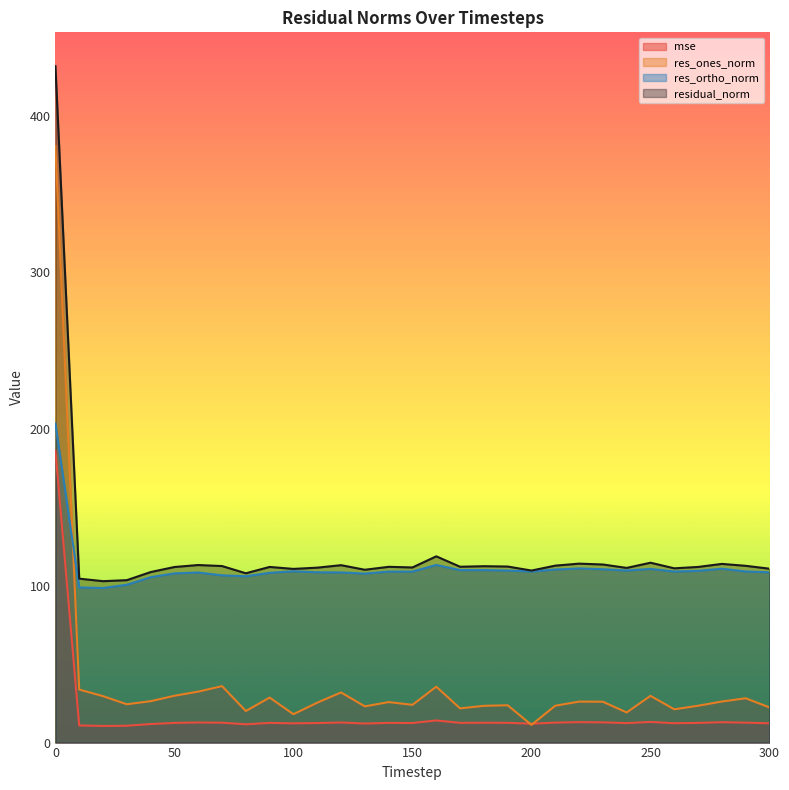

Is it true that res_ortho_norm equals 145.4 at 100?

False